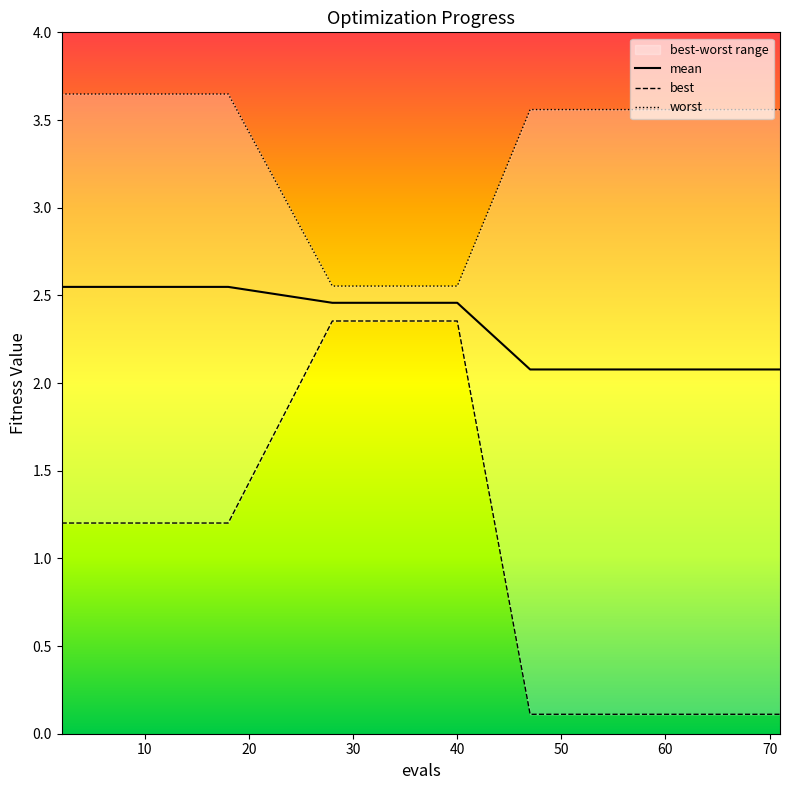

What is the difference between the highest and lowest values at 47?

3.4